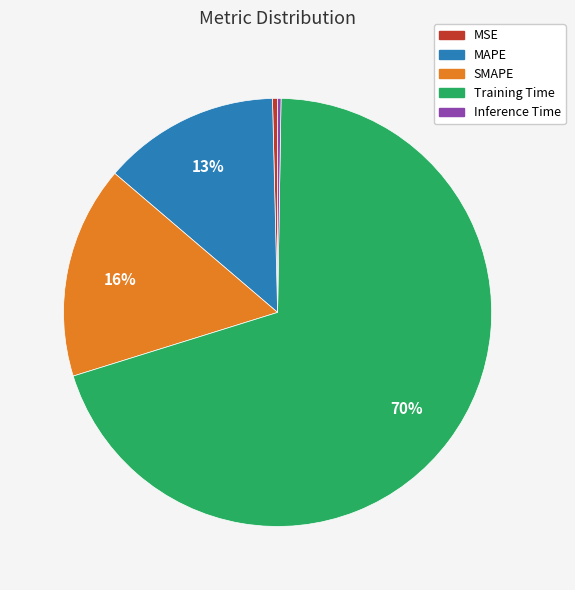

Is MAPE the majority of the pie?

No